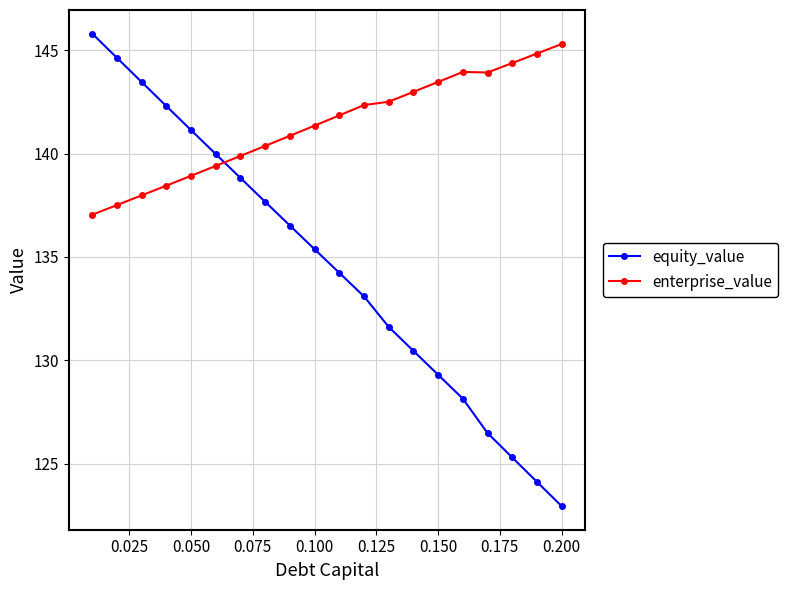

What is the smallest value displayed?

122.9